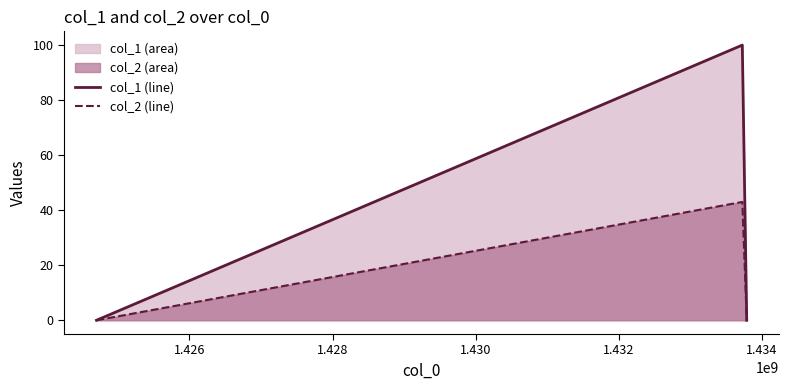

What is the maximum value for col_1 (line)?

100